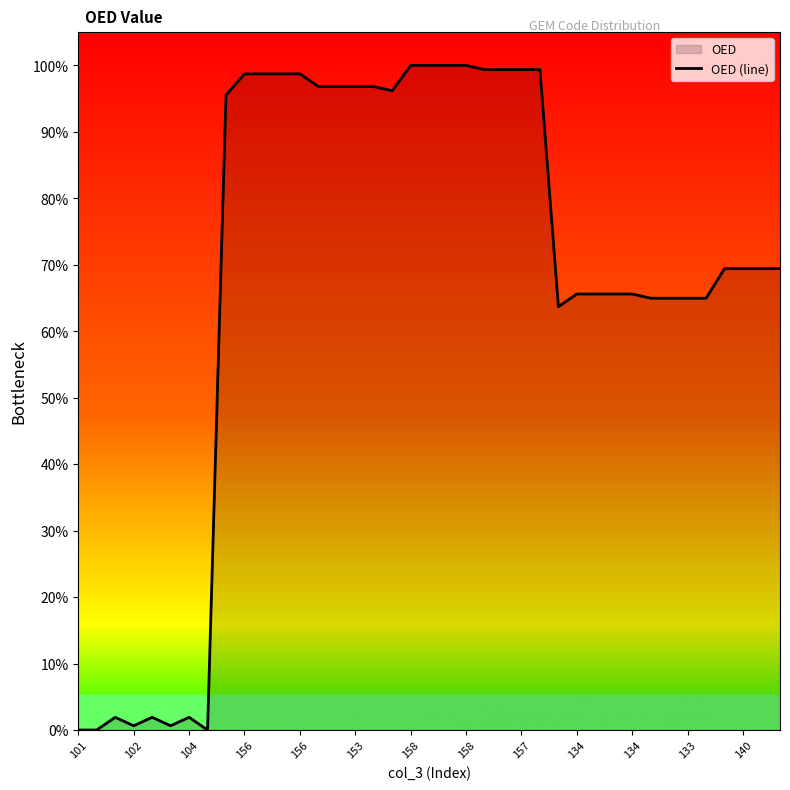

What is the greatest value displayed?

100.0